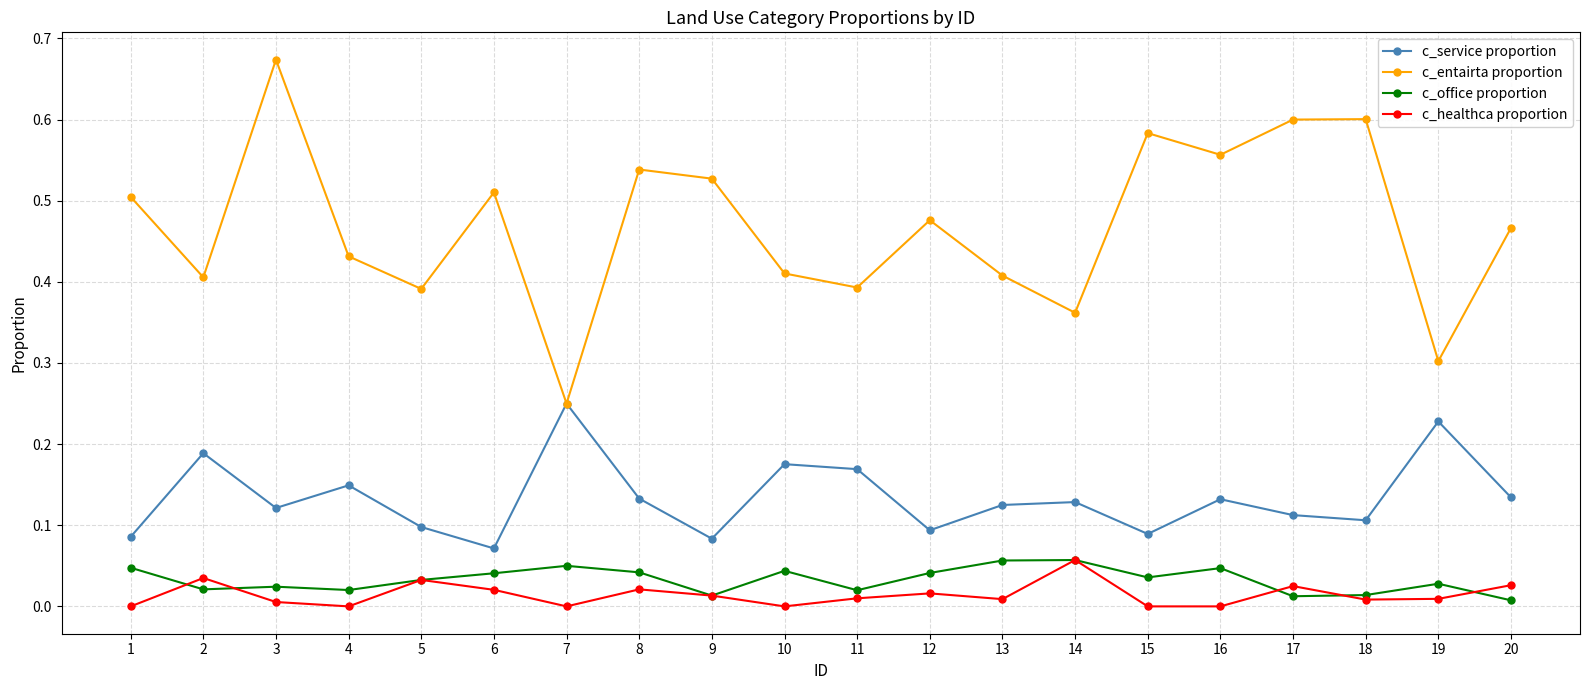

True or false: c_office proportion and c_entairta proportion cross at least once.

False